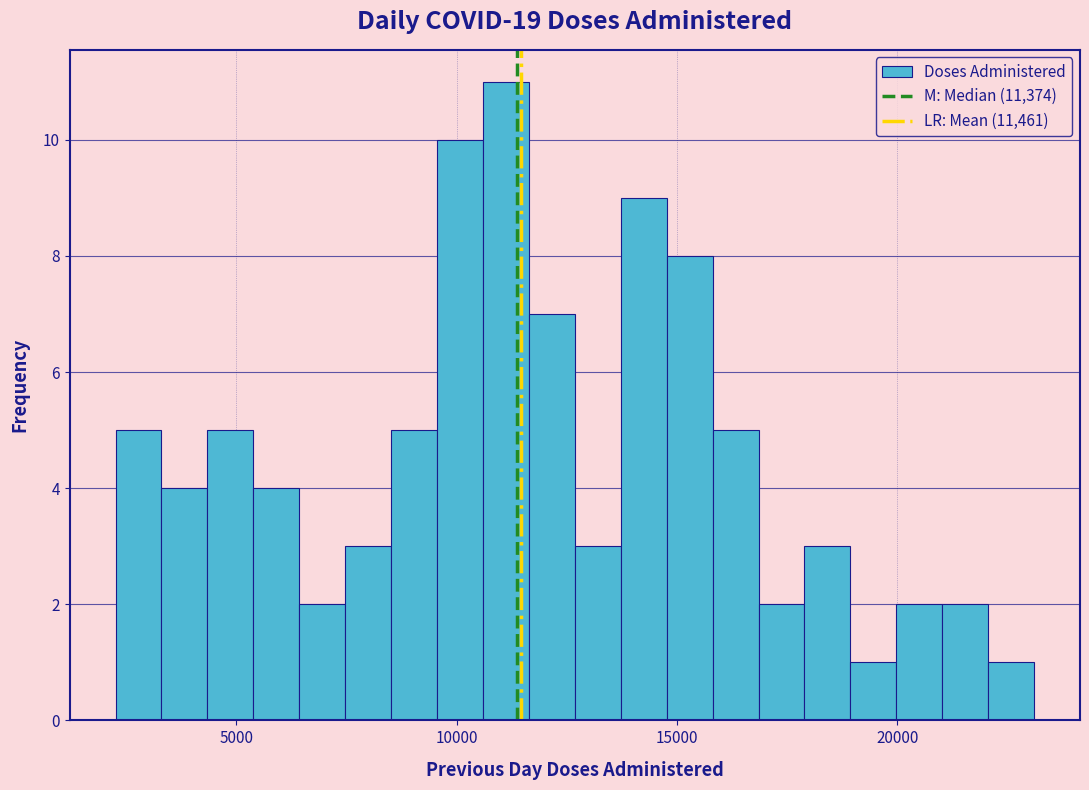

Around what value on the x-axis is the tallest bar? Give the approximate position of its centre, as read against the axis.

11000